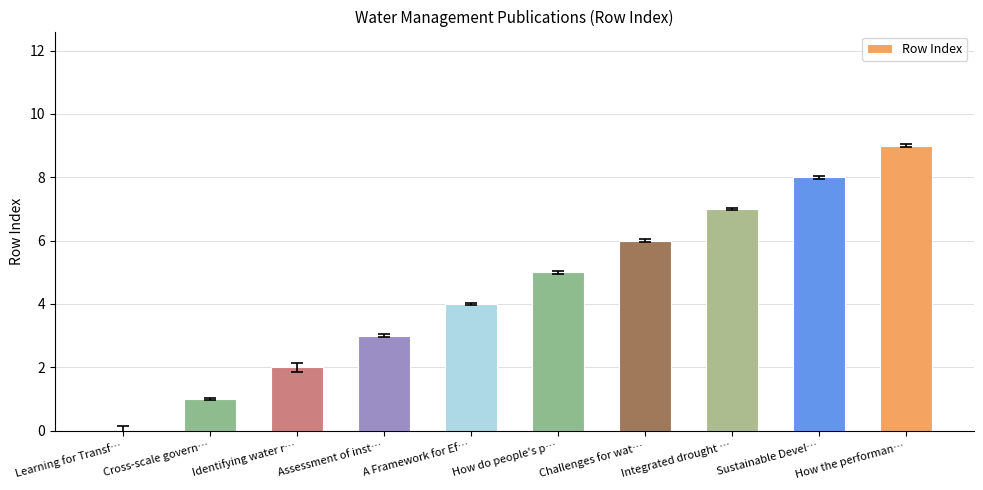

How many values are above zero?

9